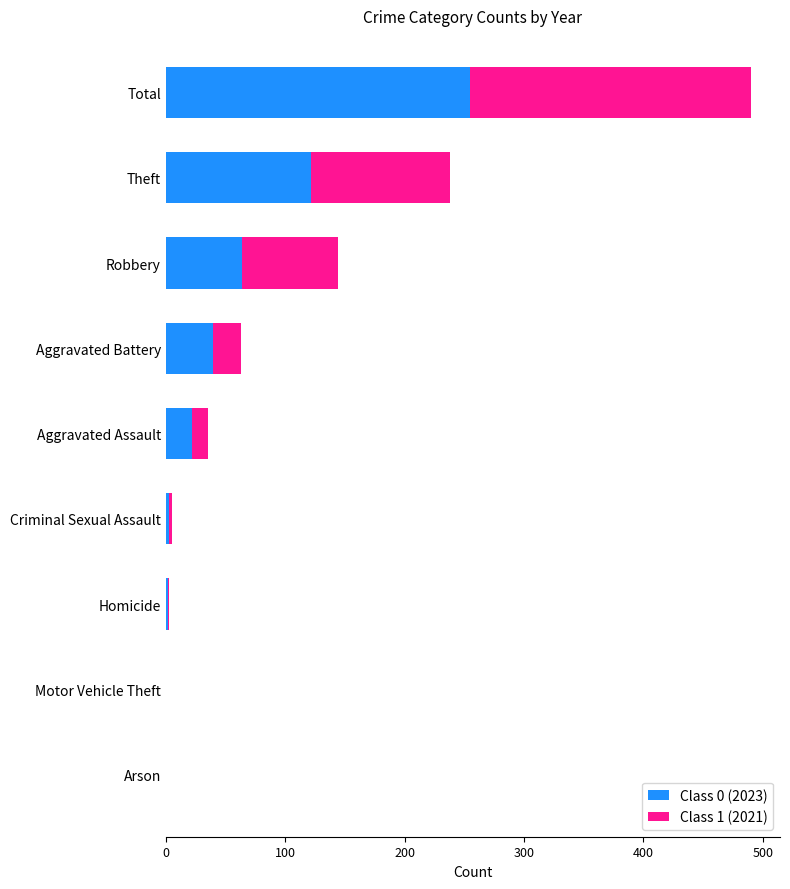

At which category is the sum across all series the highest?

Total